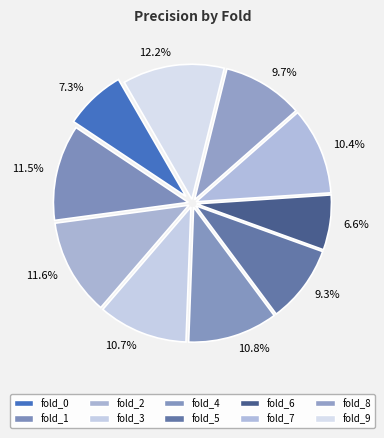

Between fold_7 and fold_4, which is larger?

fold_4